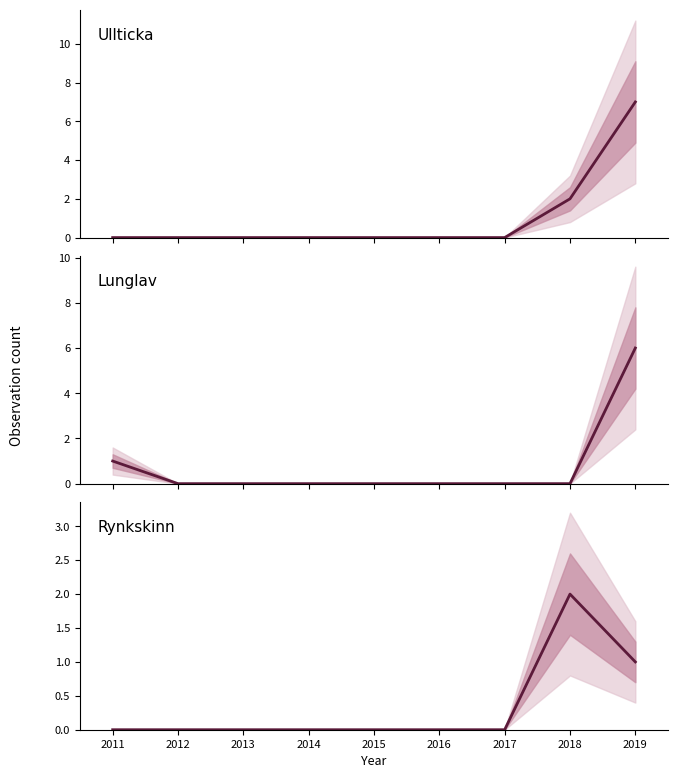

Reading left to right, transcribe all the data shown in this chart.

Ullticka: 0	0	0	0	0	0	0	2	7
Lunglav: 1	0	0	0	0	0	0	0	6
Rynkskinn: 0	0	0	0	0	0	0	2	1